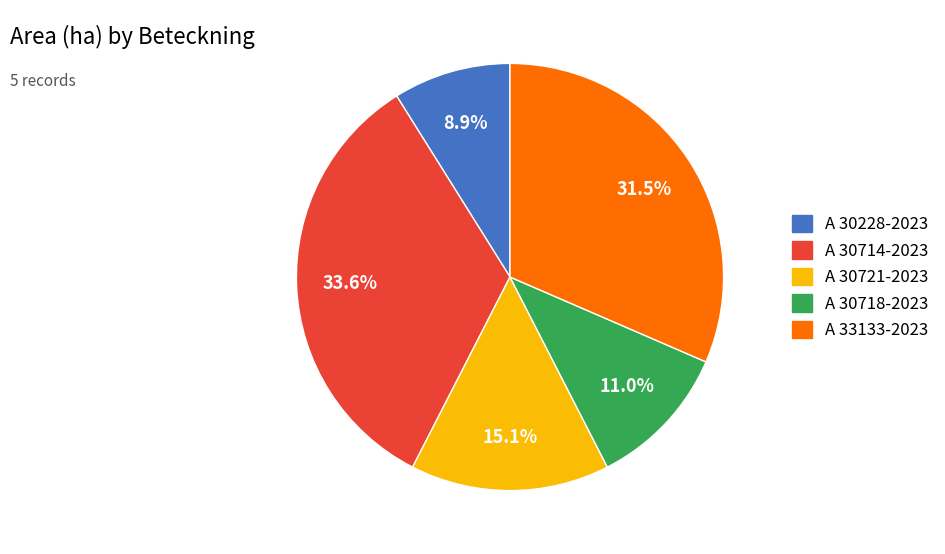

How many segments does this pie chart have?

5